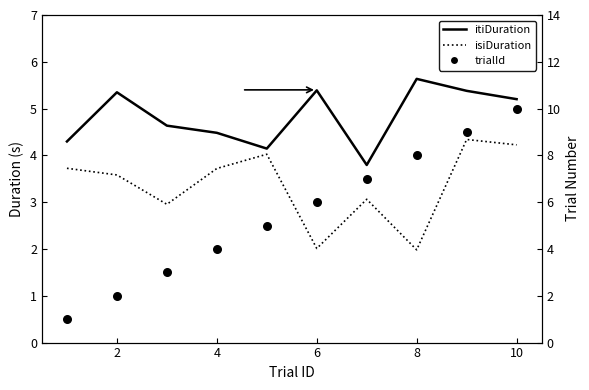

Which series has the largest total across all categories?

trialId